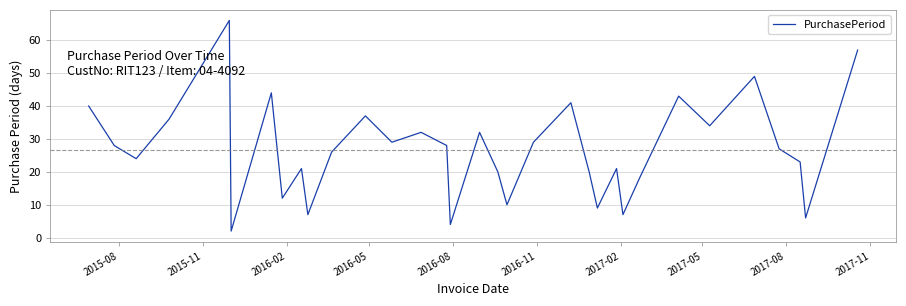

What is the difference between the maximum and minimum values?

64